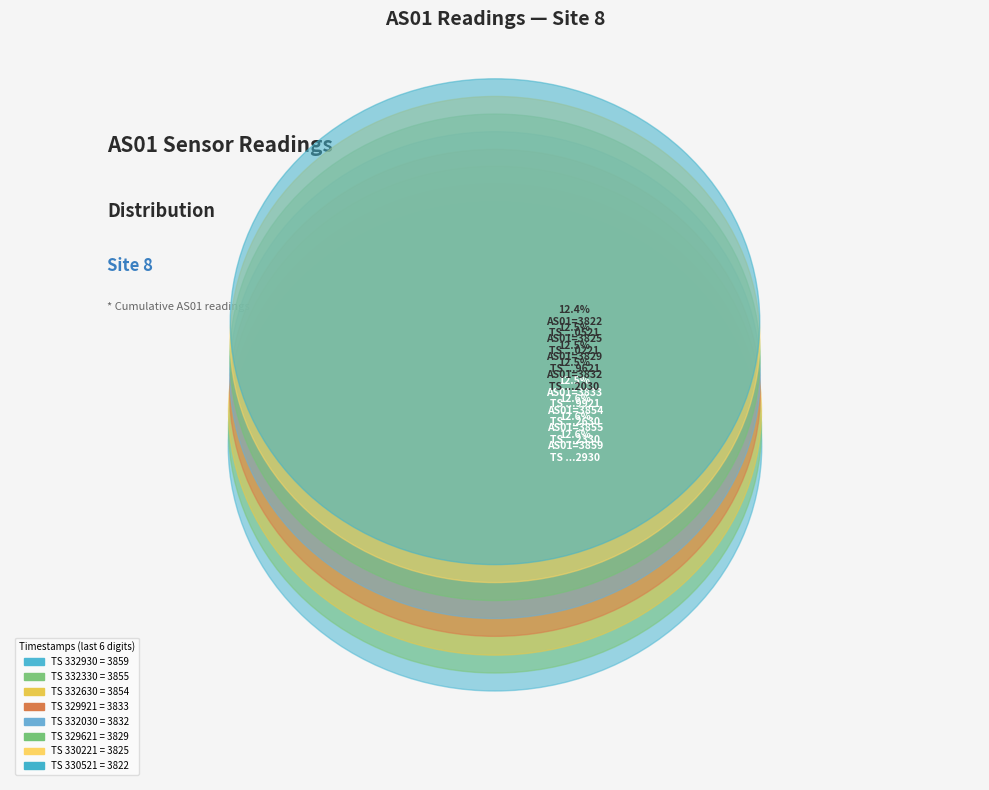

Is 1699332330 the majority of the pie?

No